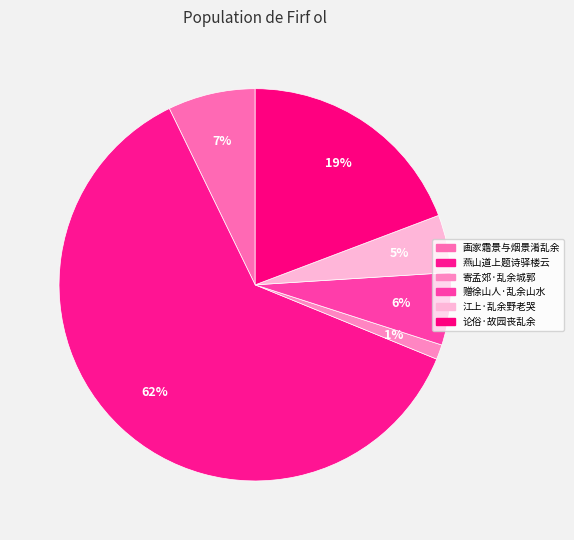

What is the smallest slice in the pie chart?

寄孟郊·乱余城郭怕经过